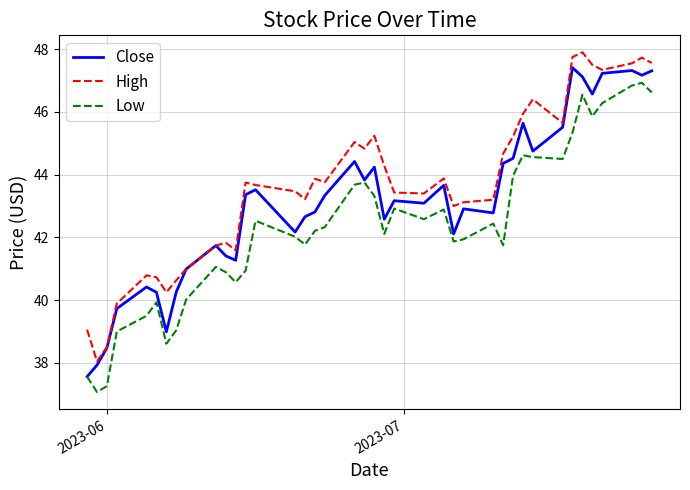

Which series has the largest total across all categories?

High